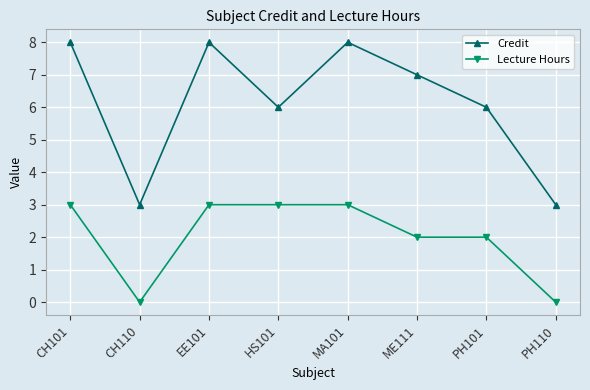

What is the highest value of the Lecture Hours series?

3